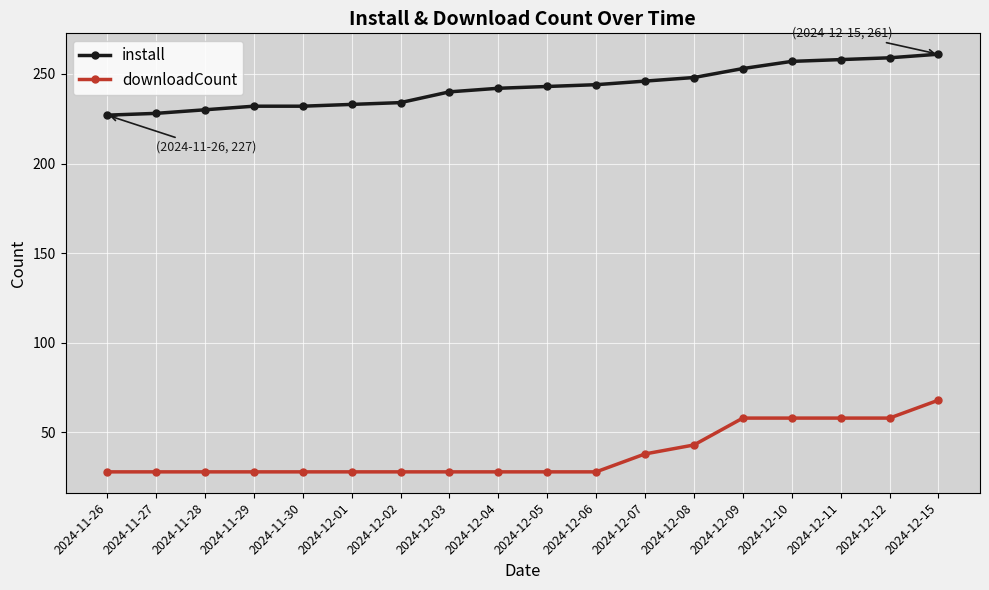

What is the difference between the install values at 2024-12-11 and 2024-12-07?

12